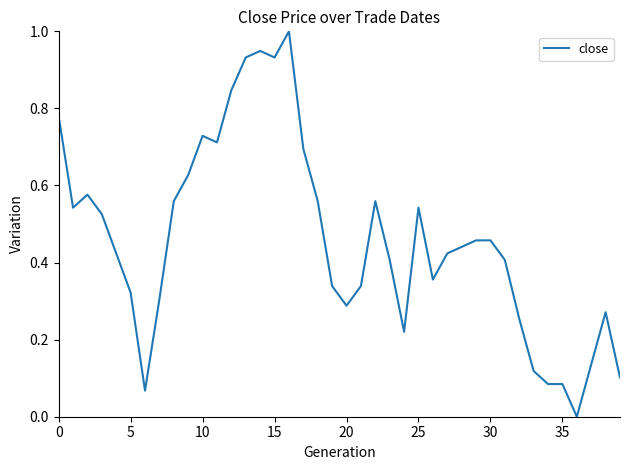

What is the maximum value shown in the chart?

1.0